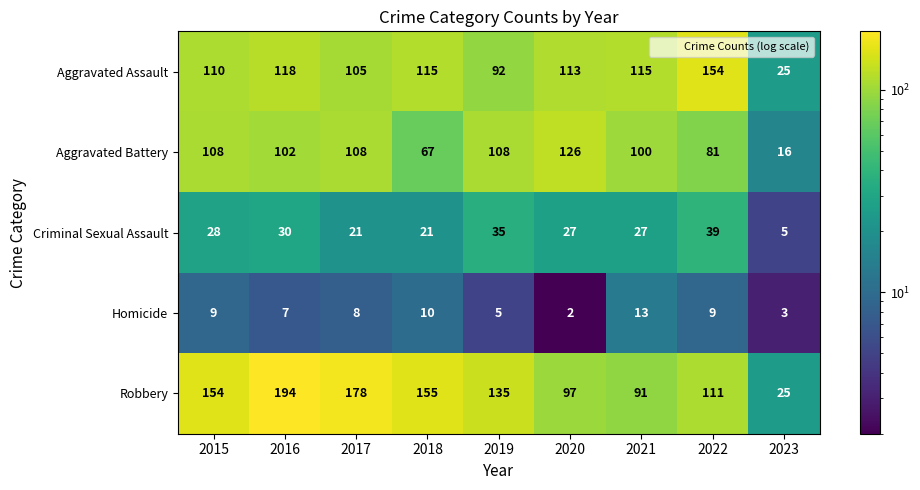

Which series has the largest range (max minus min)?

Robbery